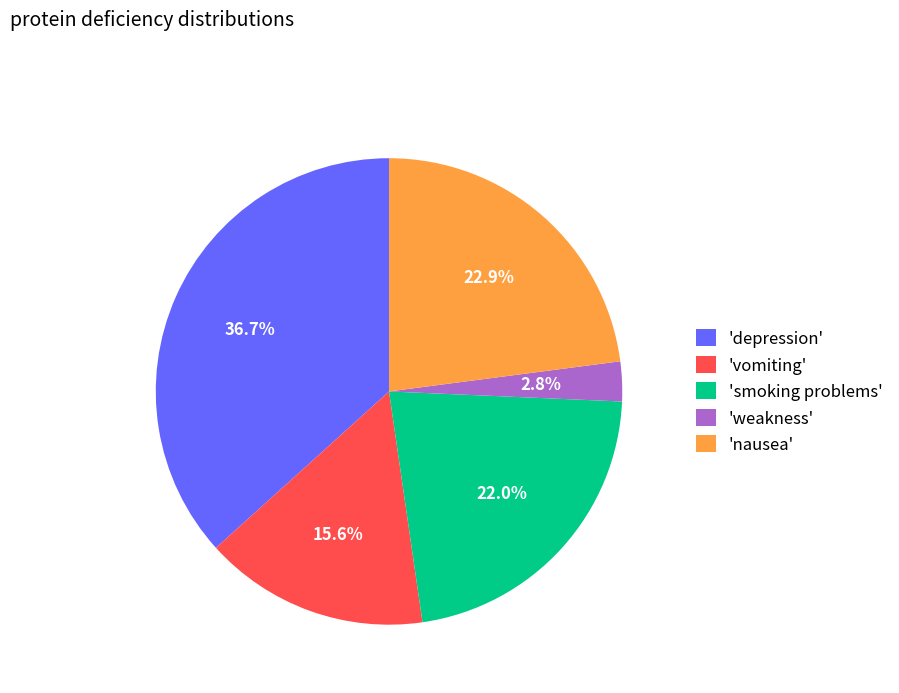

Is the sum of 'depression' and 'nausea' greater than half?

Yes